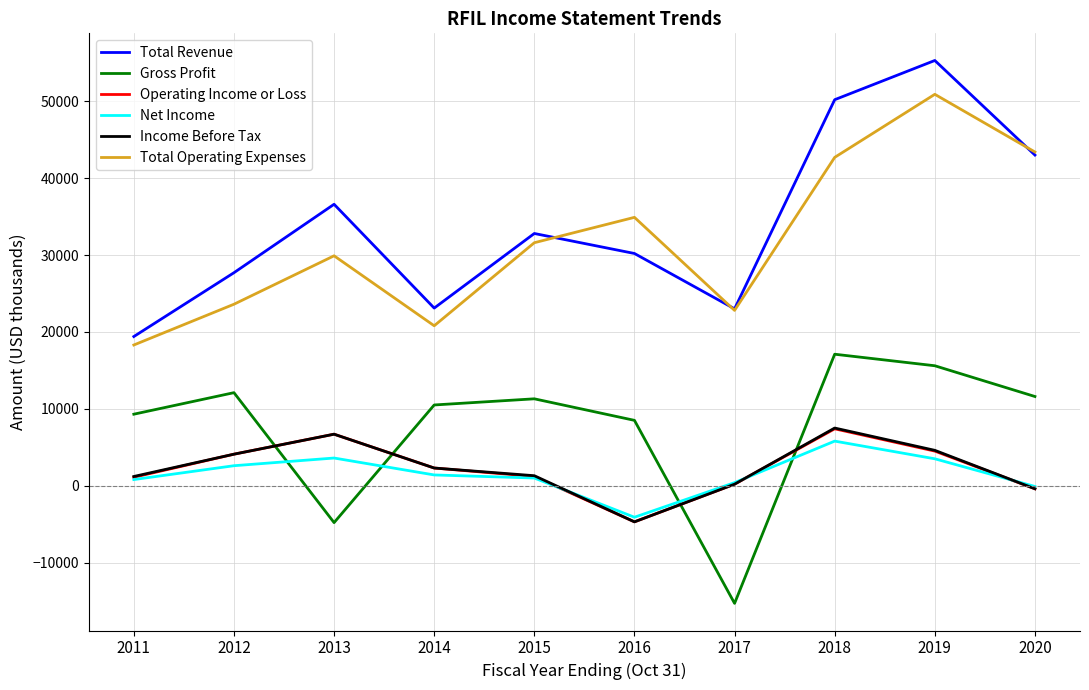

Is this an area chart (filled region under the line)?

No